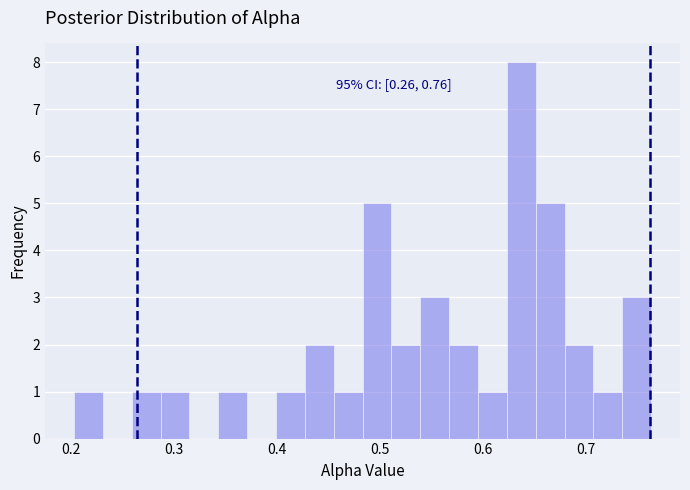

Around what value on the x-axis is the tallest bar? Give the approximate position of its centre, as read against the axis.

0.64